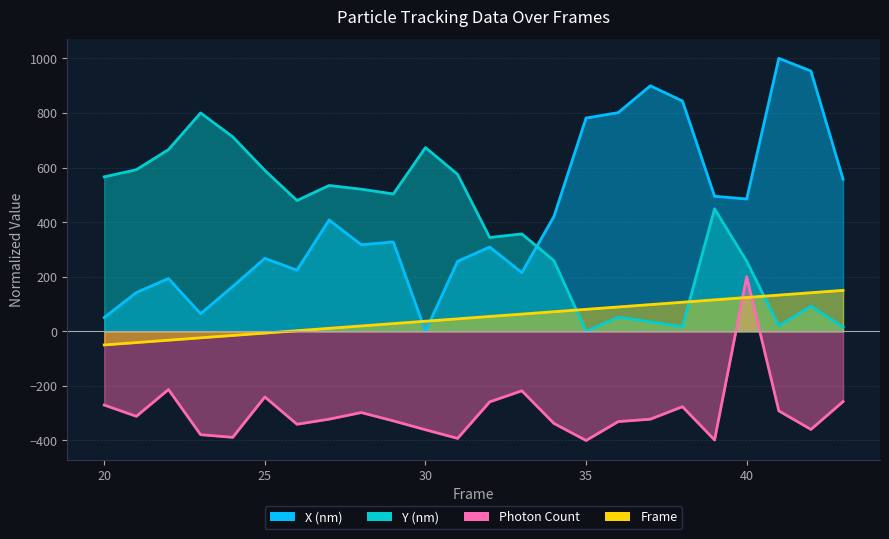

Between which two adjacent categories do Y (nm) and Frame first intersect?

34 and 35